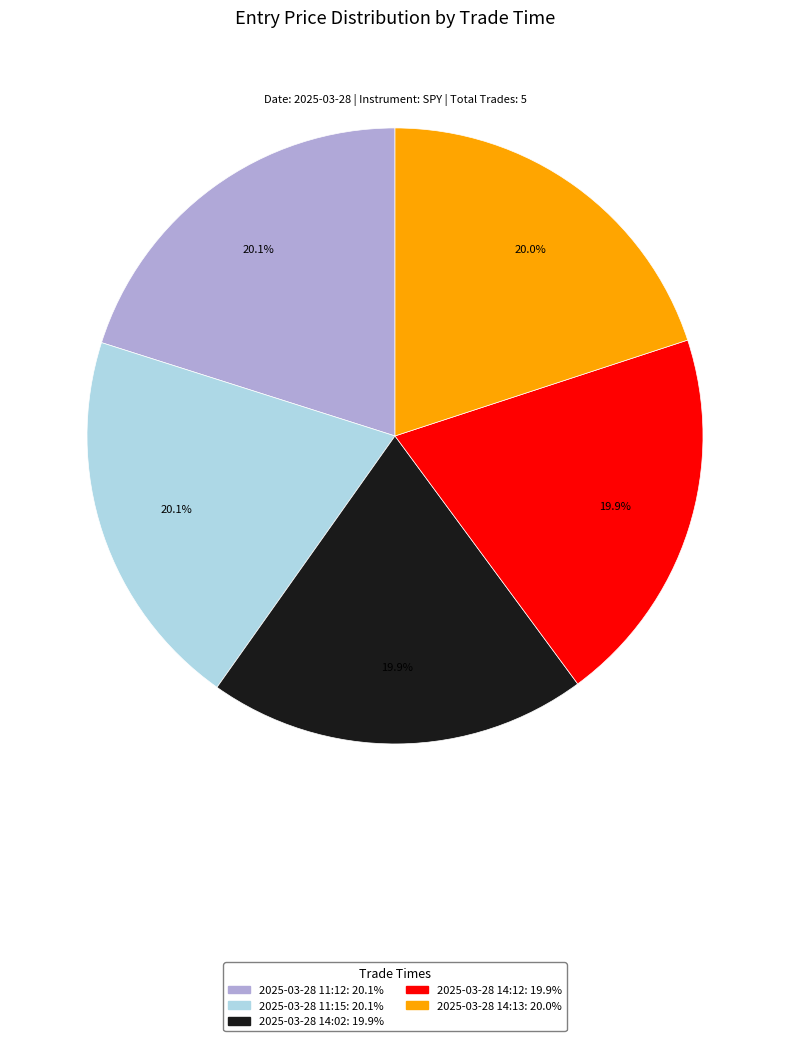

To the nearest percent, what is the combined percentage of 2025-03-28 11:12 and 2025-03-28 14:13?

40%